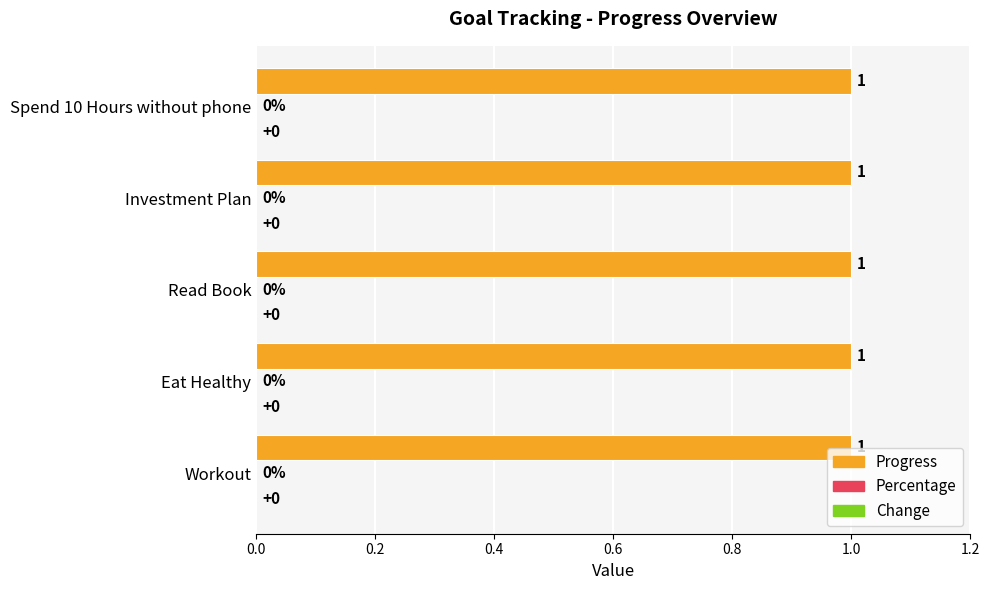

Reading left to right, extract all data points from this chart.

Progress: Workout=1	Eat Healthy=1	Read Book=1	Investment Plan=1	Spend 10 Hours without phone=1
Percentage: Workout=0	Eat Healthy=0	Read Book=0	Investment Plan=0	Spend 10 Hours without phone=0
Change: Workout=0	Eat Healthy=0	Read Book=0	Investment Plan=0	Spend 10 Hours without phone=0